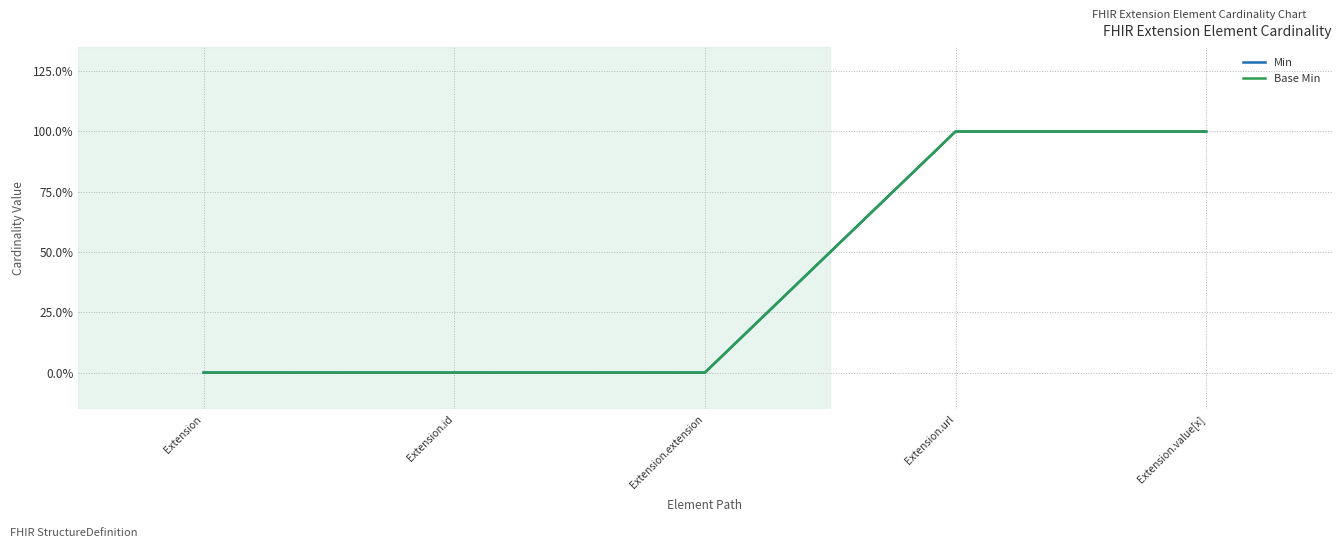

Does the chart display data point markers on the line(s)?

No